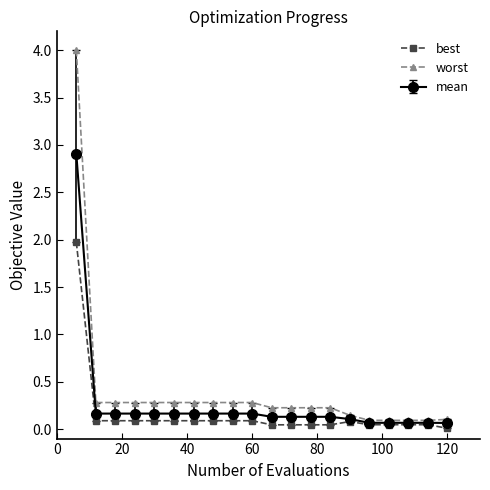

Which series has the largest range (max minus min)?

worst